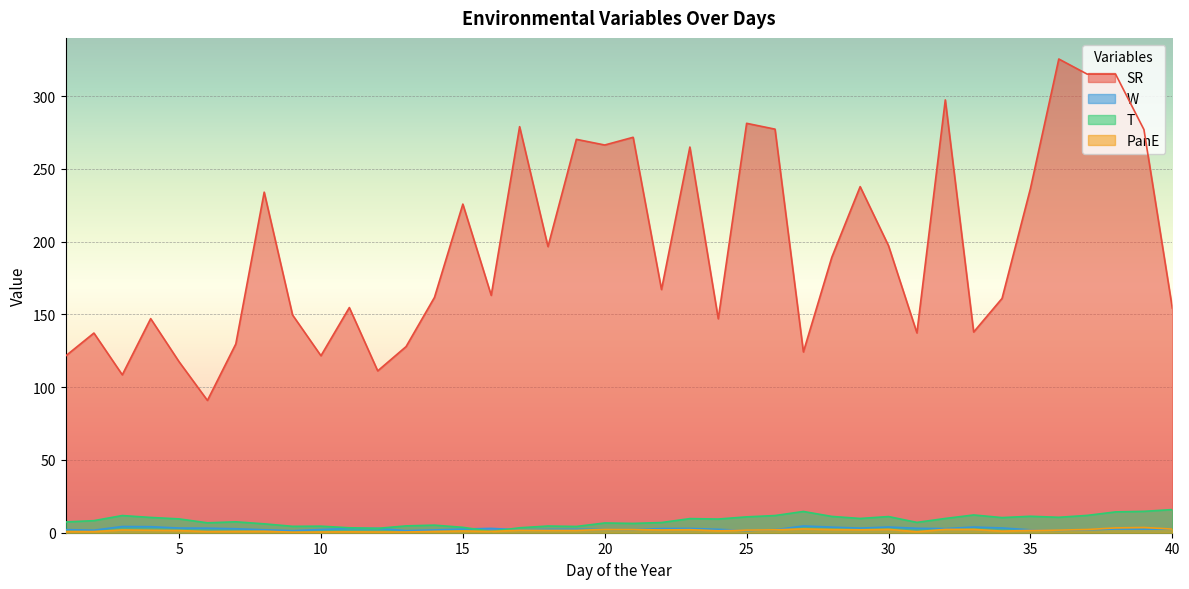

At which category does T reach its first local peak?

3